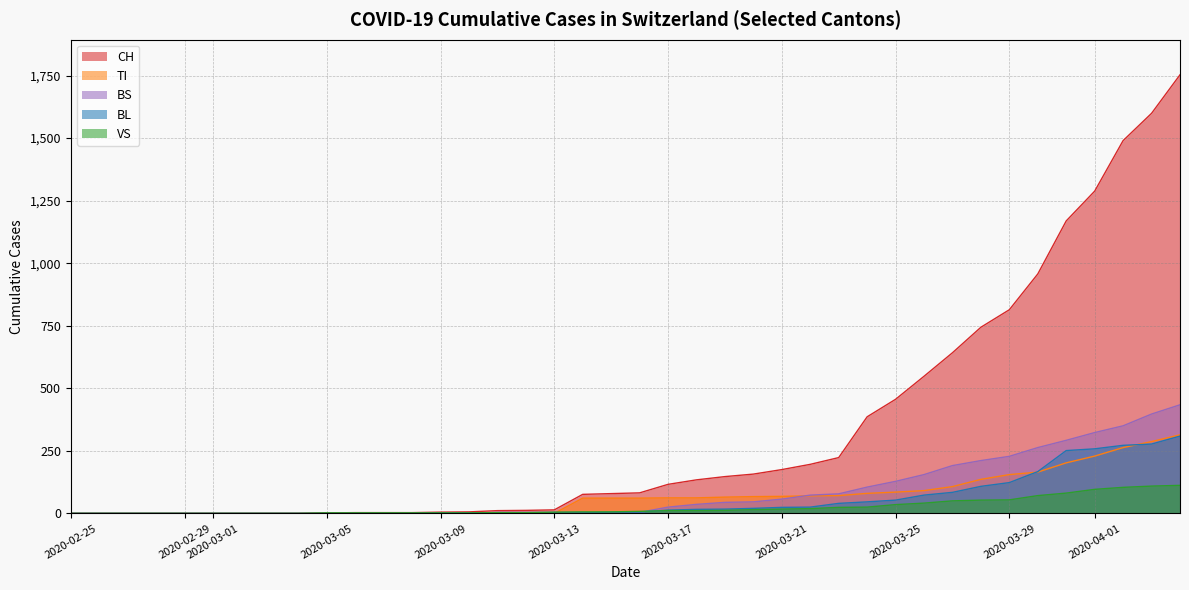

How many times do TI and BS cross each other?

2